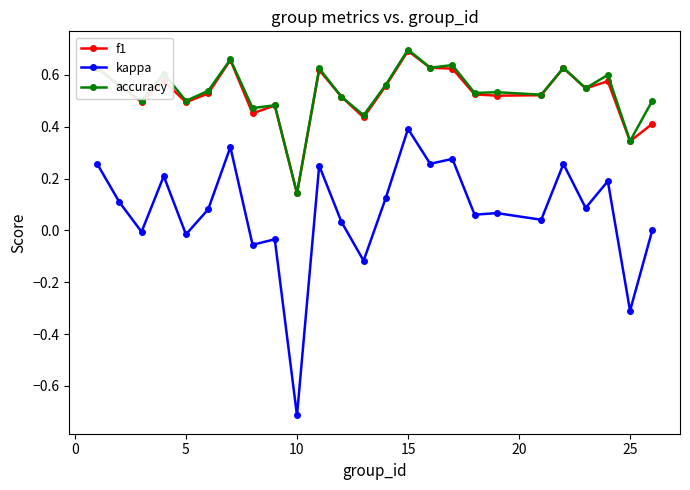

True or false: accuracy and kappa intersect in this chart.

False